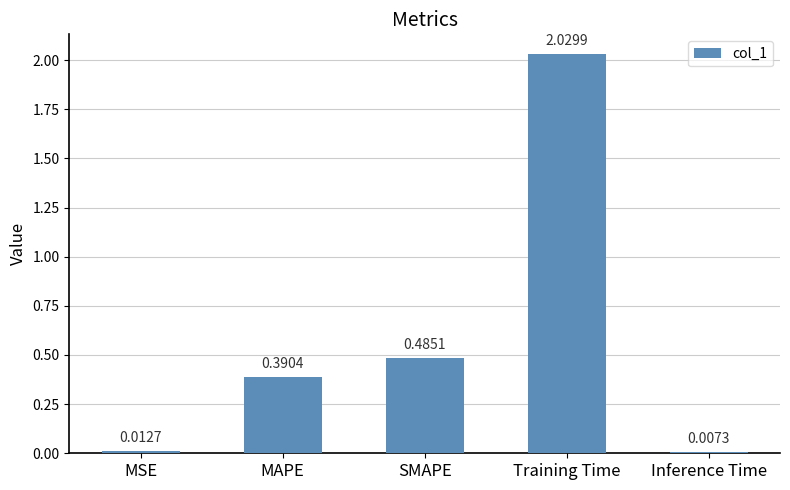

Which label corresponds to the largest value in the chart?

Training Time